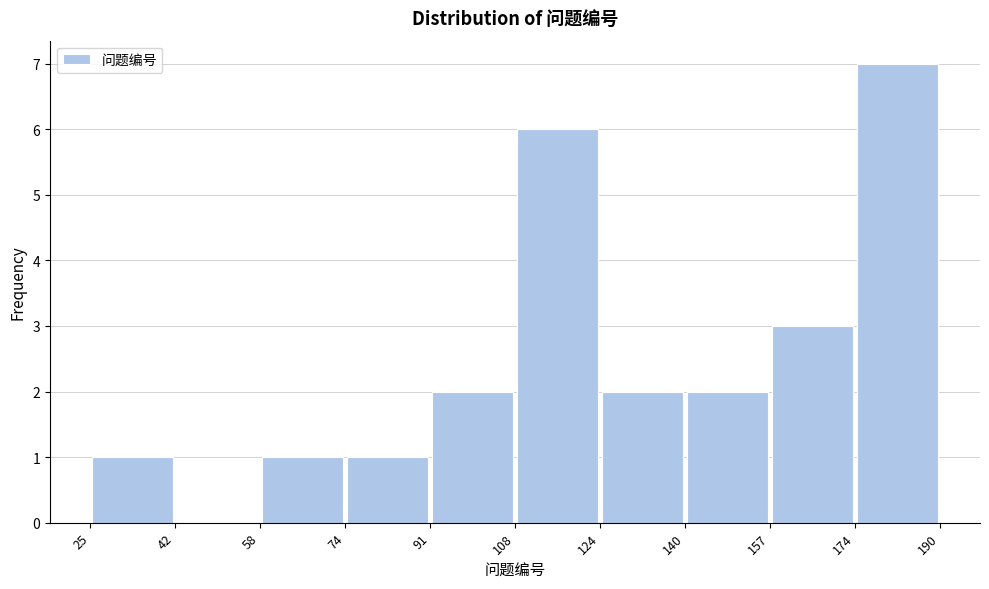

How tall is the bar that spans 157 to 174 on the x-axis? The values are not printed on the chart, so give them approximately, as read against the axis.

3